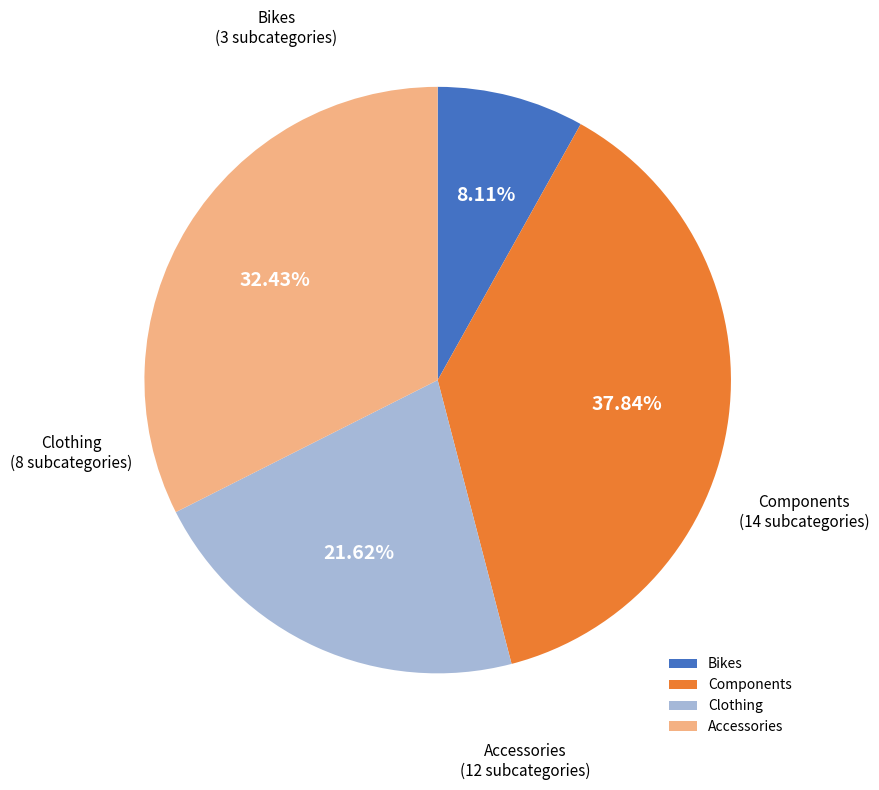

Which category has the smallest portion of the pie?

Bikes